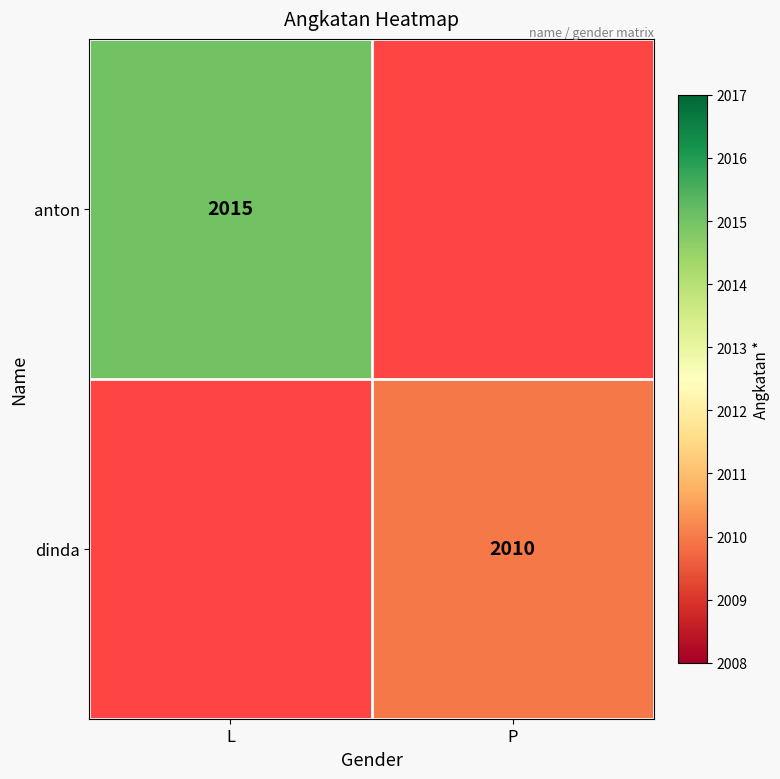

The dinda series shows 1066 at P. True or false?

False